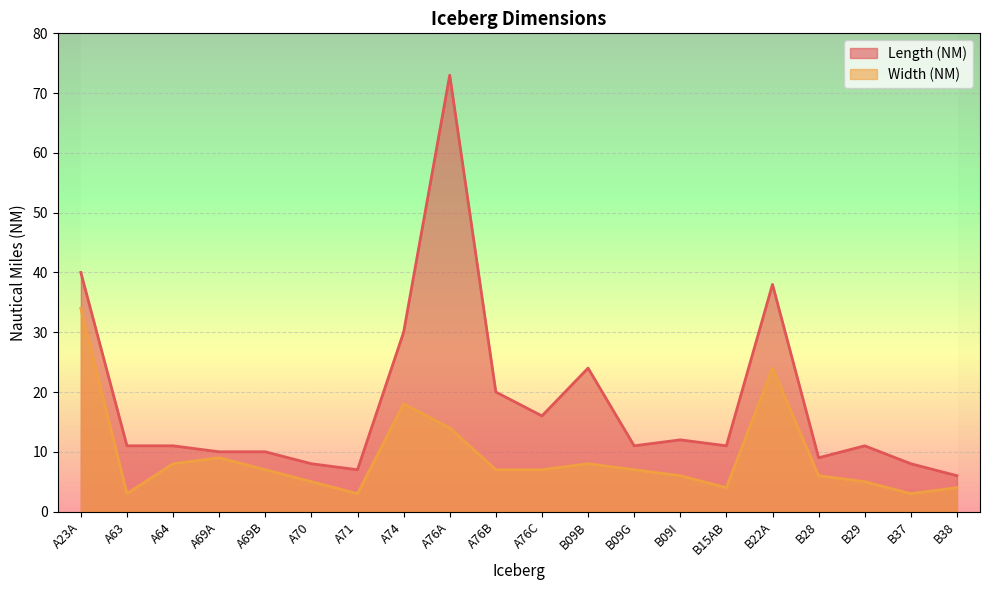

True or false: Width (NM) and Length (NM) cross at least once.

False